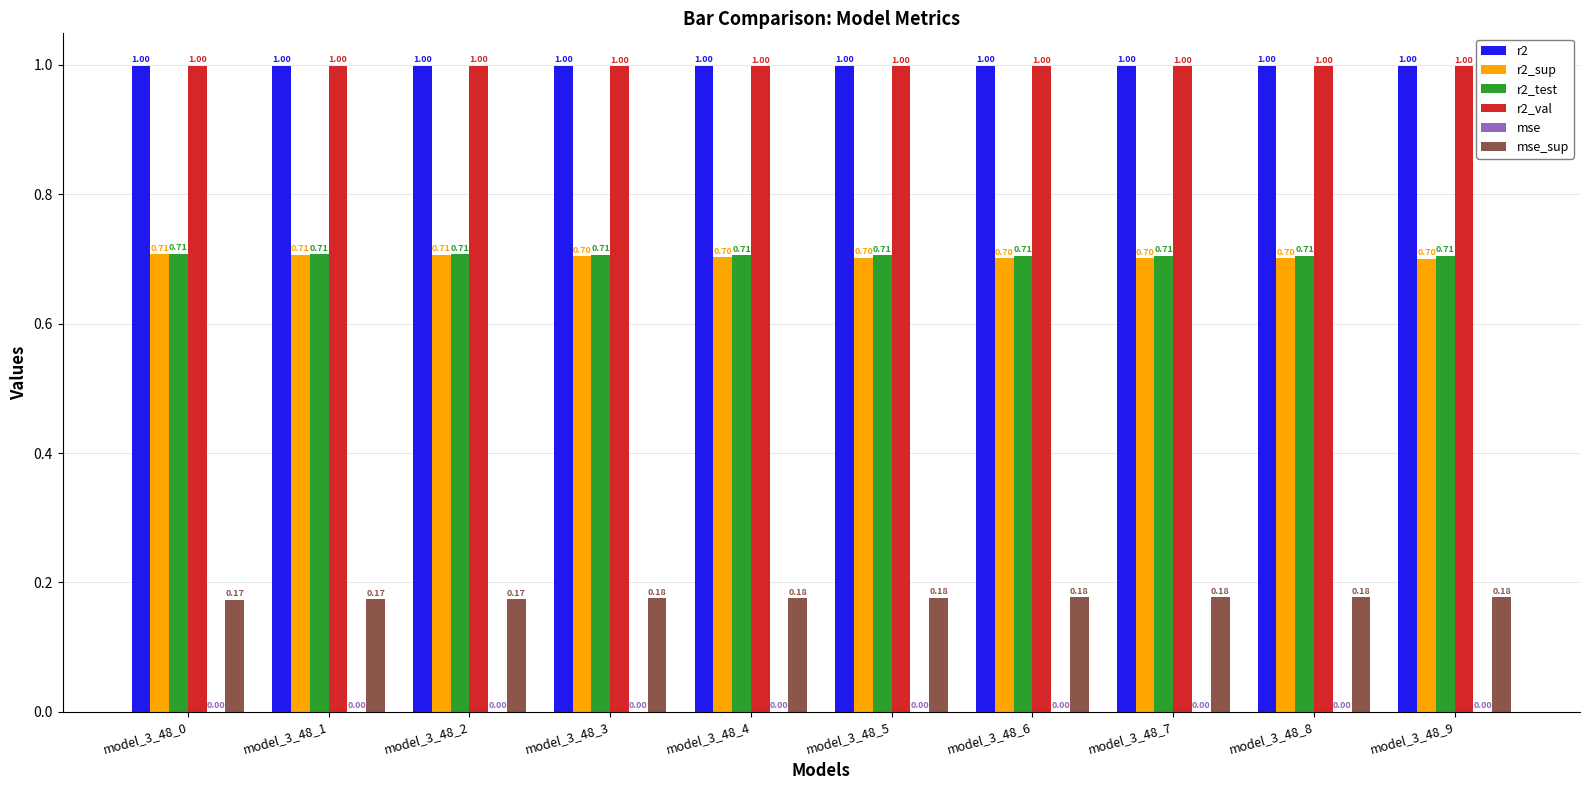

What is the total value across all series at model_3_48_7?

3.6